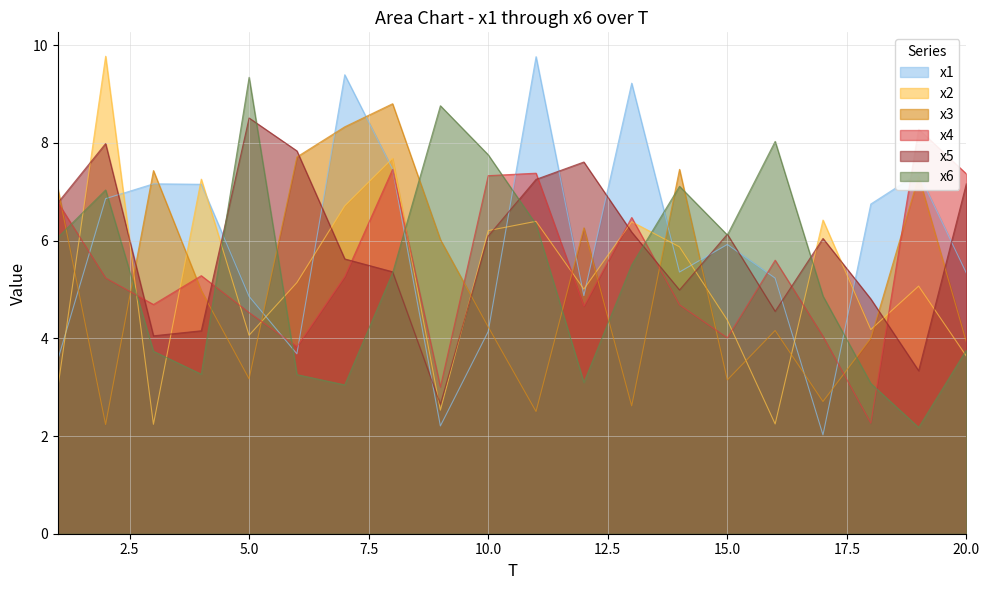

What is the minimum value shown in the chart?

2.0